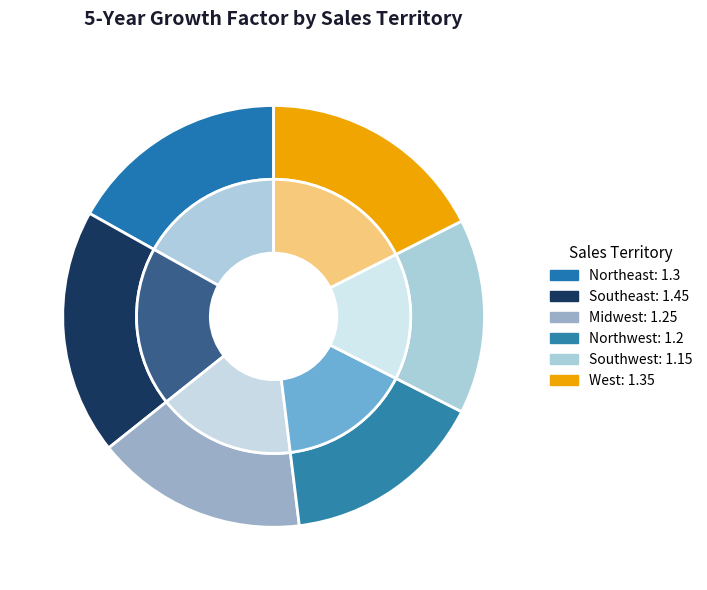

Do Southwest and Northeast together represent more than half of the pie?

No